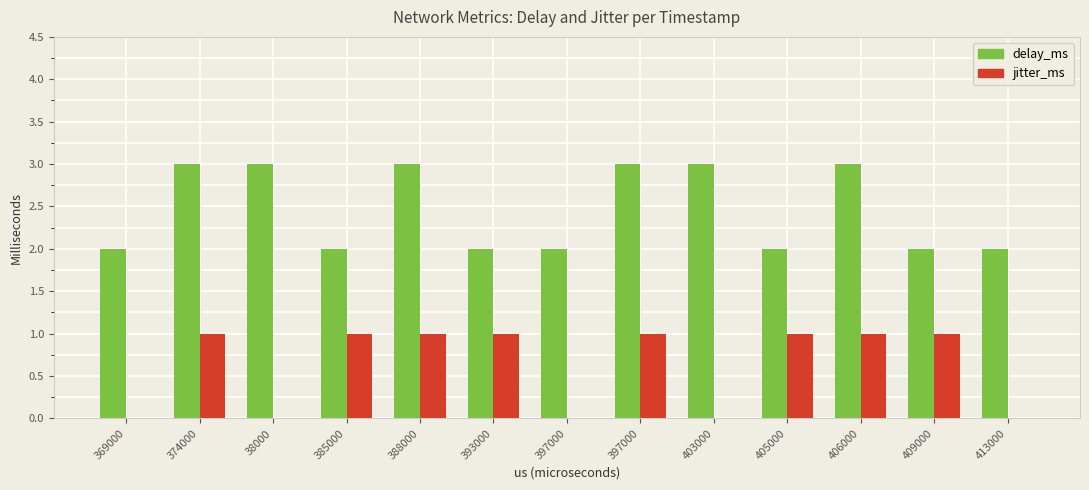

List the series in order of their peak value, lowest first.

jitter_ms, delay_ms